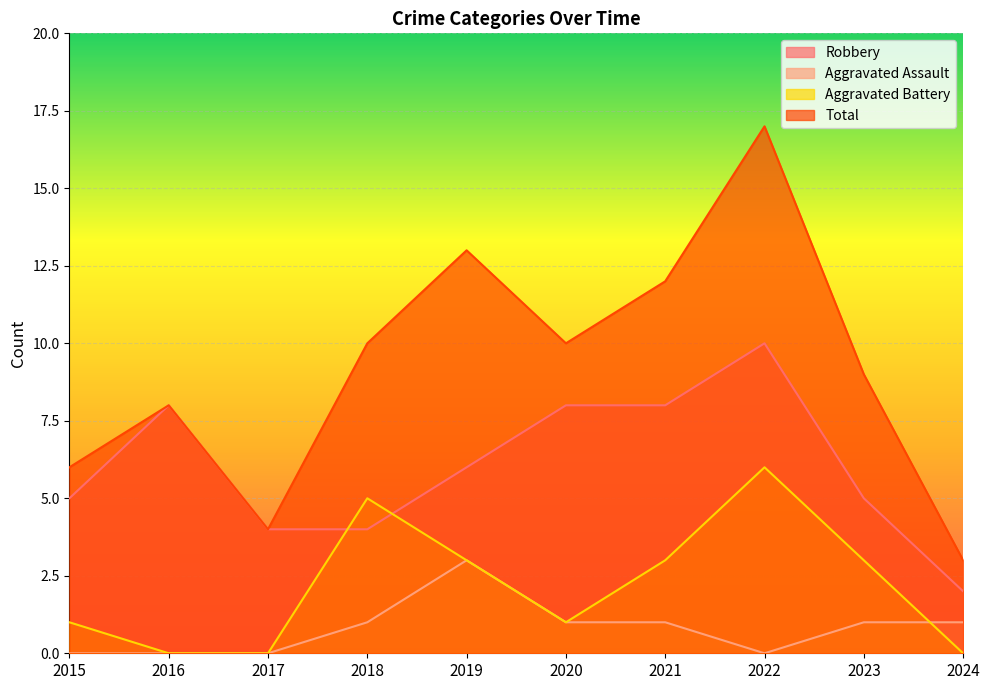

List the labels in order of Robbery value, smallest first.

2024, 2017, 2018, 2015, 2023, 2019, 2016, 2020, 2021, 2022